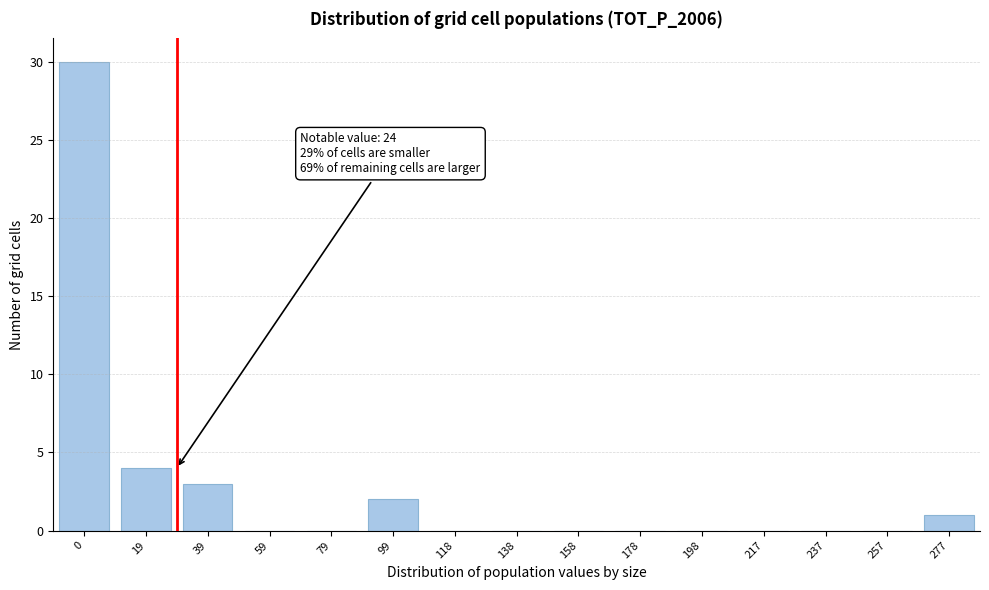

Reading left to right, list all the values displayed in this chart.

0=30	19=4	39=3	59=0	79=0	99=2	118=0	138=0	158=0	178=0	198=0	217=0	237=0	257=0	277=1